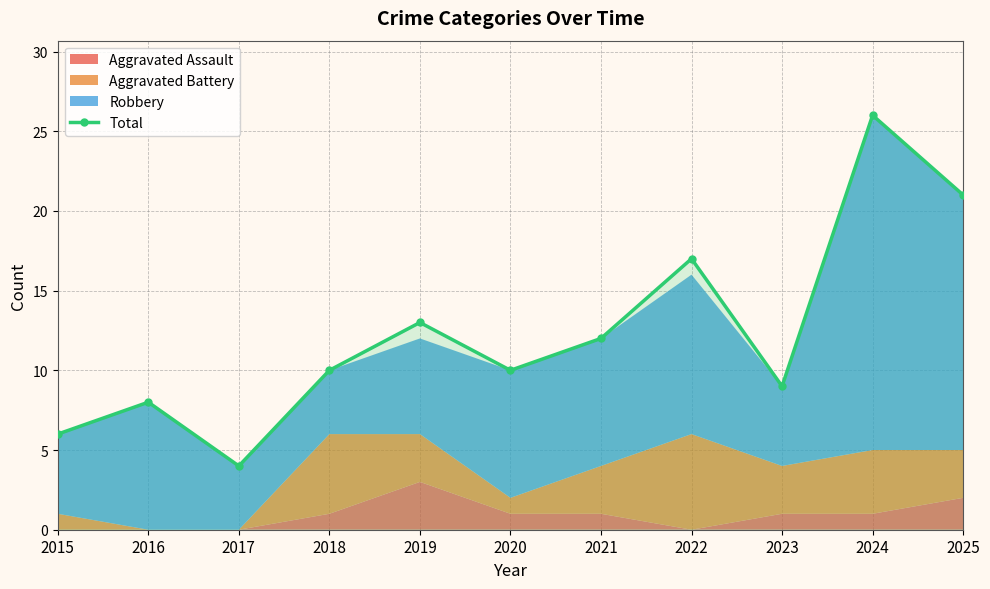

How many interior local peaks (higher than both neighbors) does the data have?

4